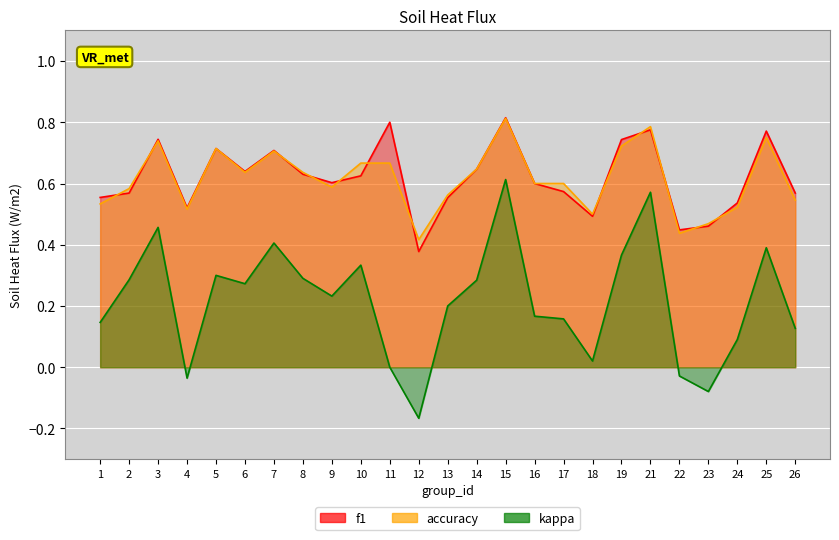

Reading right to left, extract all data points from this chart.

f1: 0.6	0.8	0.5	0.5	0.4	0.8	0.7	0.5	0.6	0.6	0.8	0.6	0.6	0.4	0.8	0.6	0.6	0.6	0.7	0.6	0.7	0.5	0.7	0.6	0.6
accuracy: 0.5	0.8	0.5	0.5	0.4	0.8	0.7	0.5	0.6	0.6	0.8	0.6	0.6	0.4	0.7	0.7	0.6	0.6	0.7	0.6	0.7	0.5	0.7	0.6	0.5
kappa: 0.1	0.4	0.1	-0.1	-0.0	0.6	0.4	0.0	0.2	0.2	0.6	0.3	0.2	-0.2	0.0	0.3	0.2	0.3	0.4	0.3	0.3	-0.0	0.5	0.3	0.1